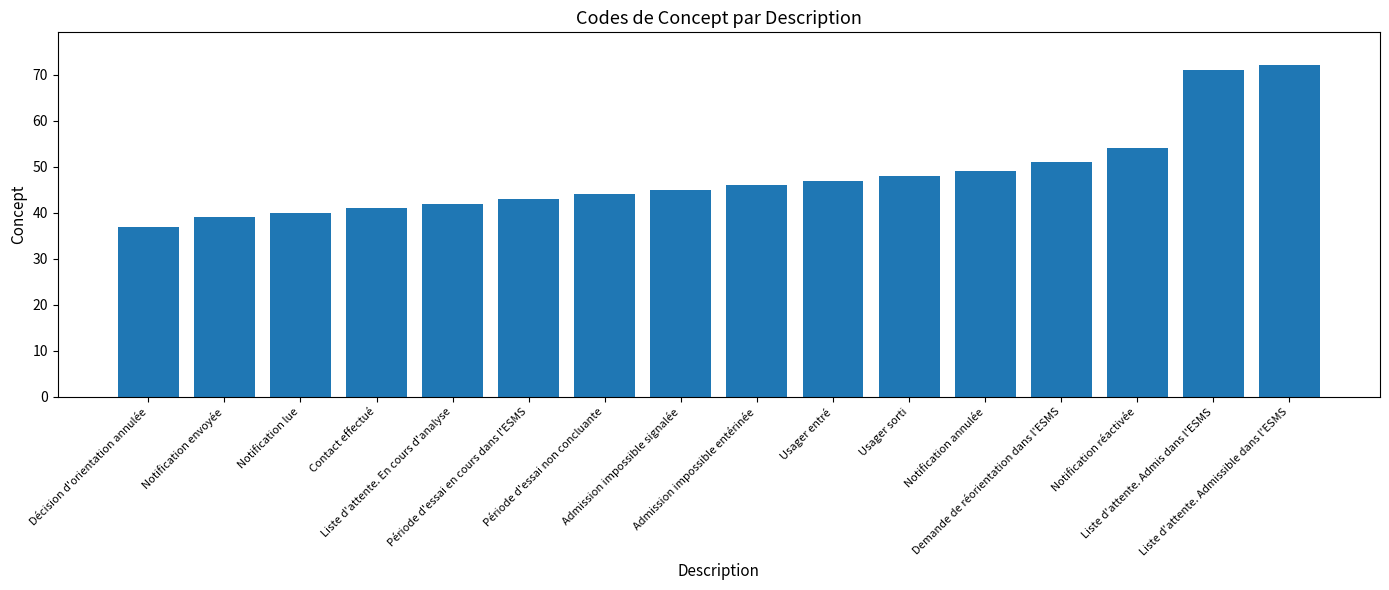

What is the value of the 8th bar from the left?

45